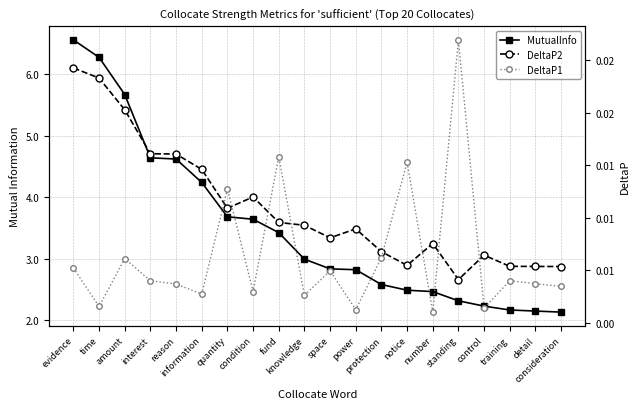

The DeltaP2 series shows 0.0 at standing. True or false?

True